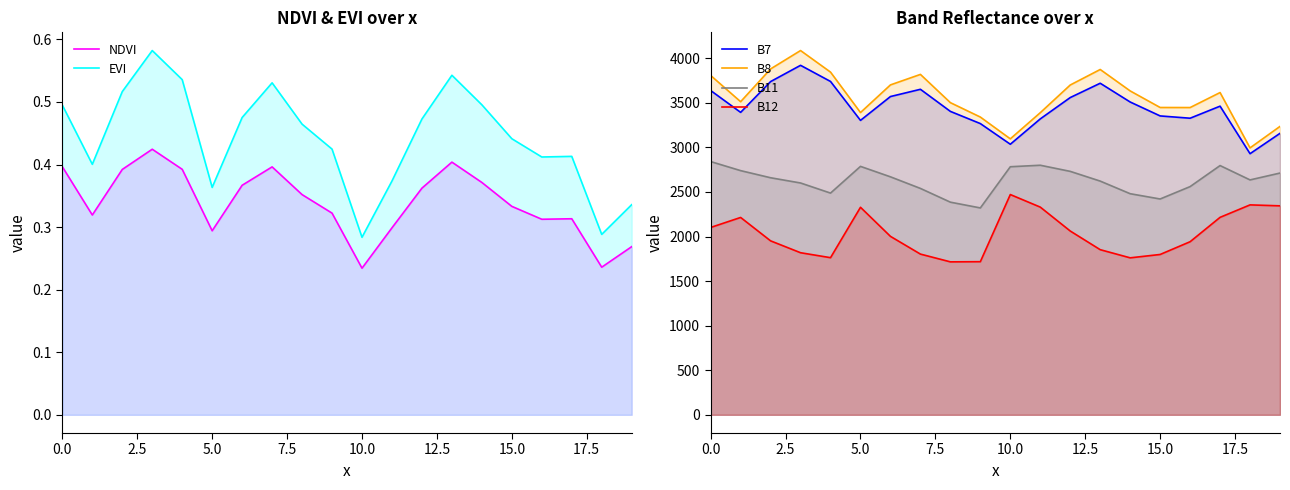

What is the sum of all B7 values?

69010.4